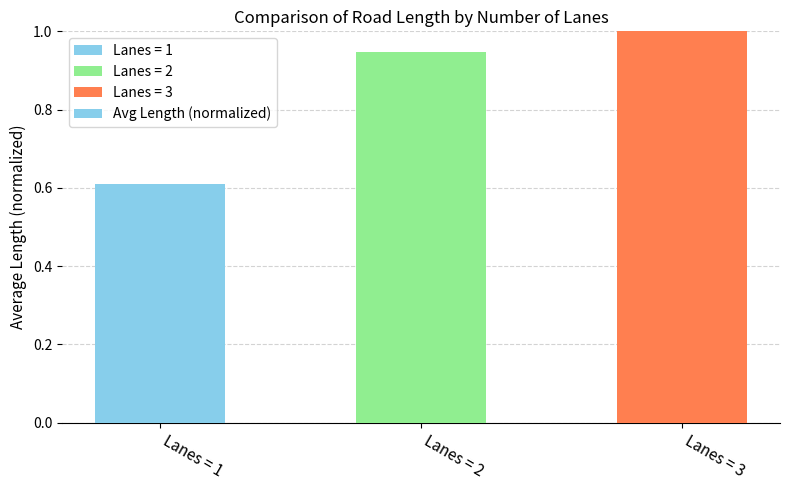

At which label is the value closest to 0?

Lanes = 1